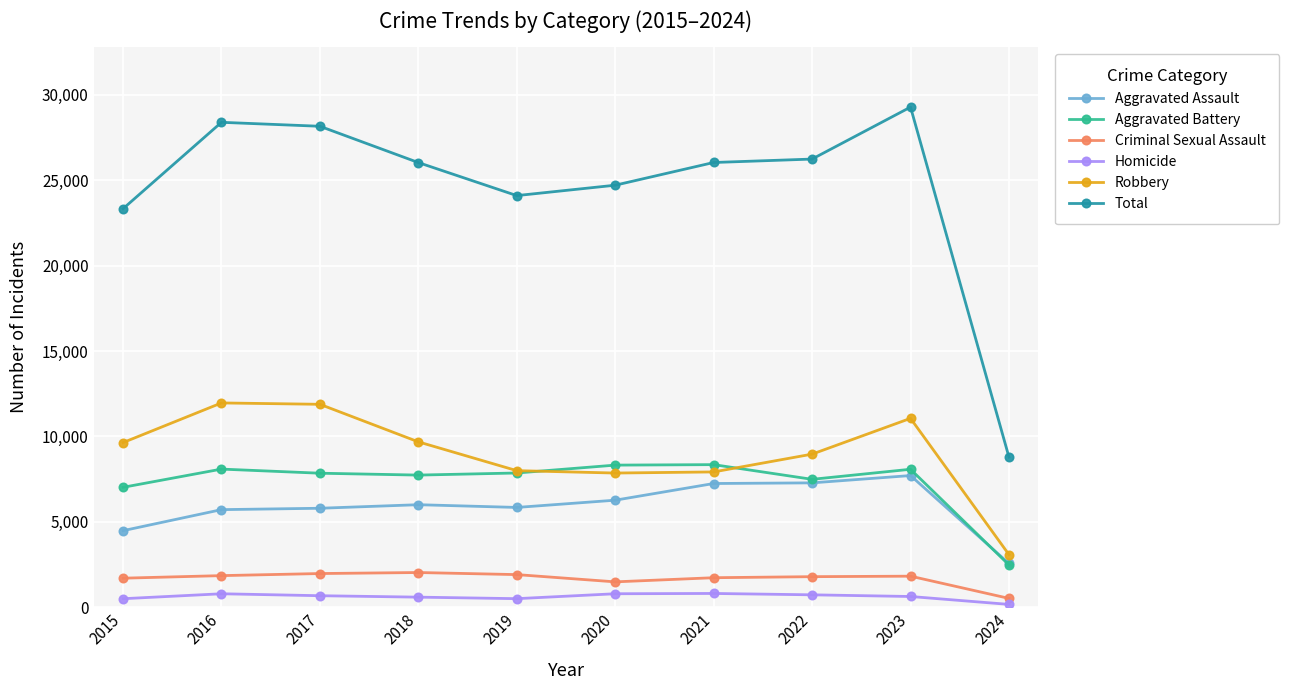

True or false: Criminal Sexual Assault and Robbery cross at least once.

False